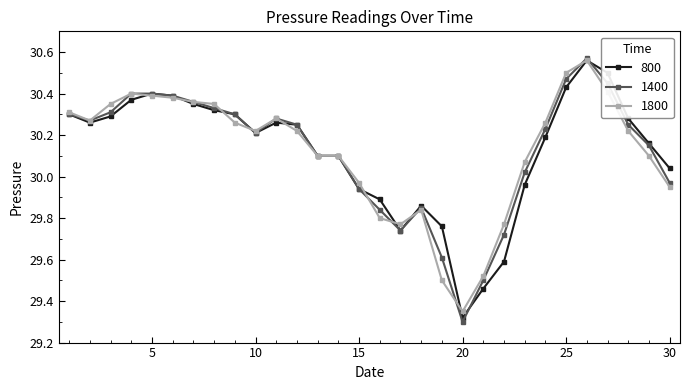

At how many categories does at least one series exceed 29?

30